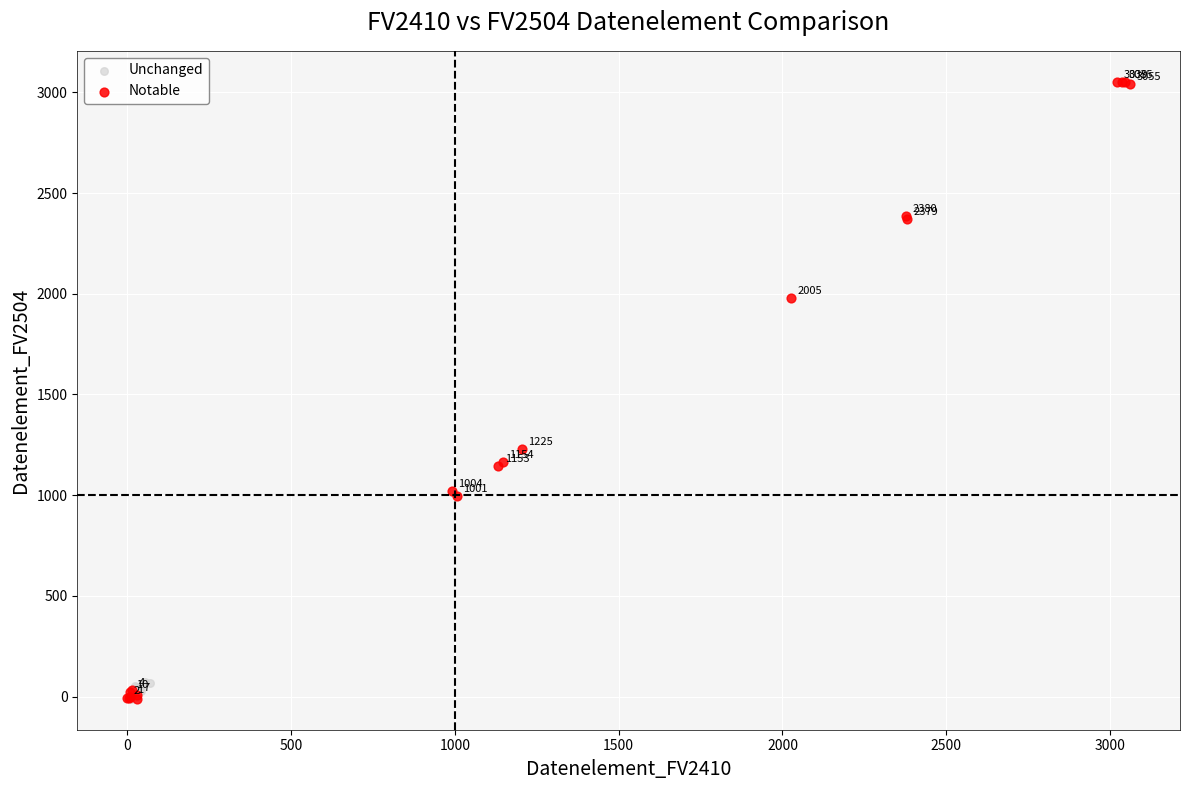

Which series reaches the maximum Y coordinate?

Notable